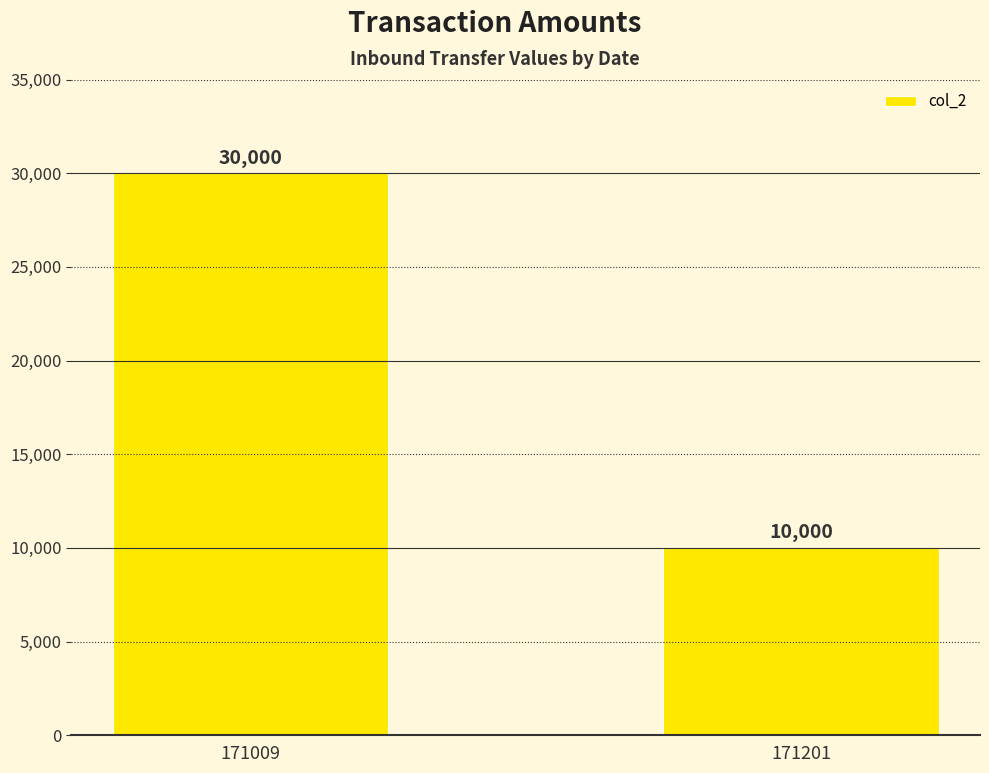

At which category does the chart reach its peak across all series?

171009